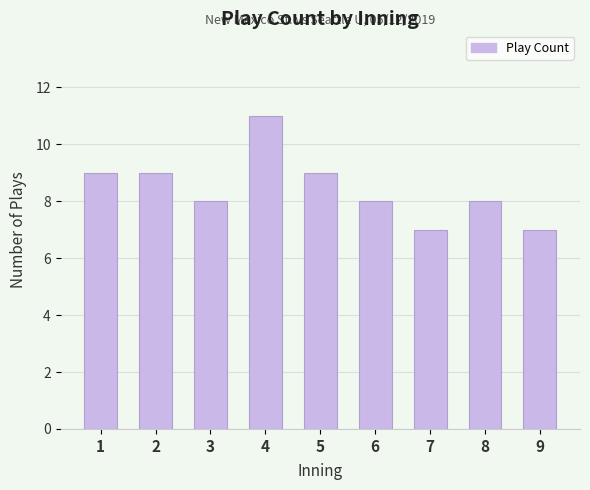

What is the sum of the values at 5 and 9?

16